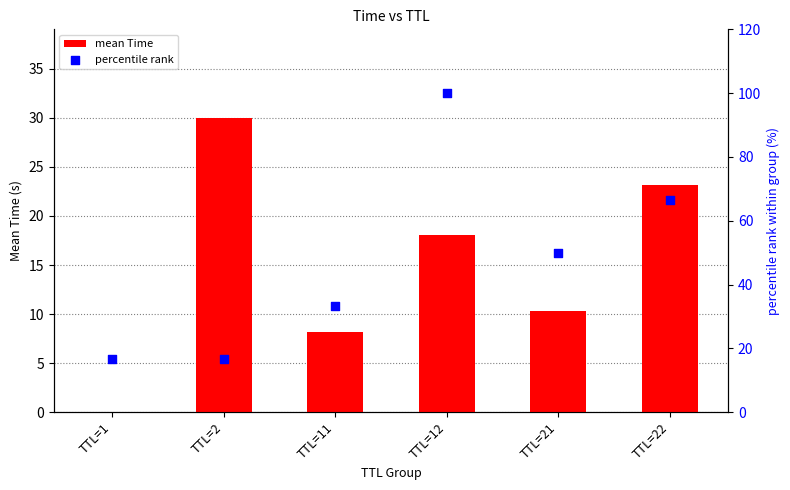

At how many categories does at least one series exceed 46?

3